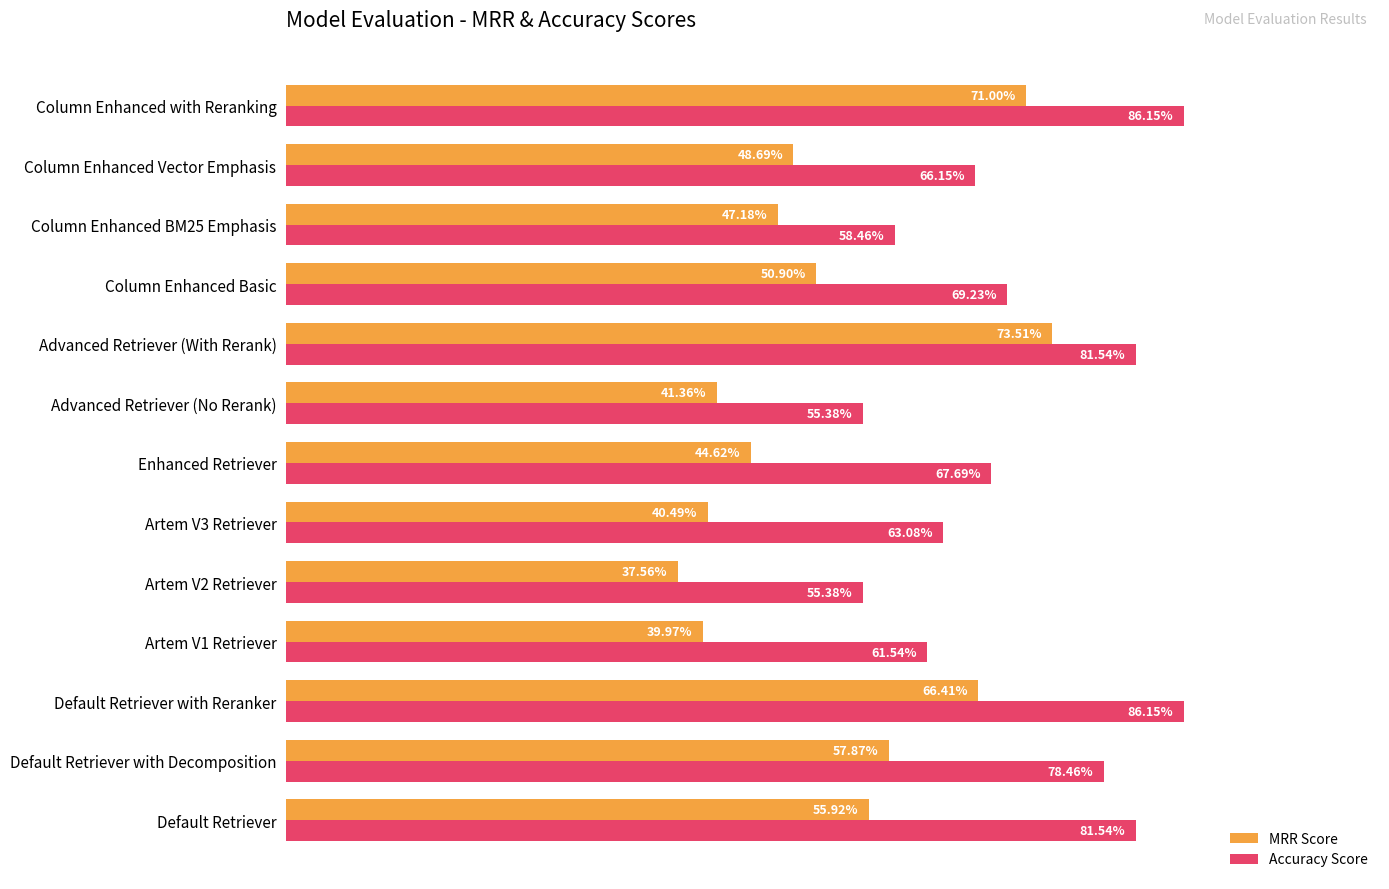

What is the minimum value shown in the chart?

0.4